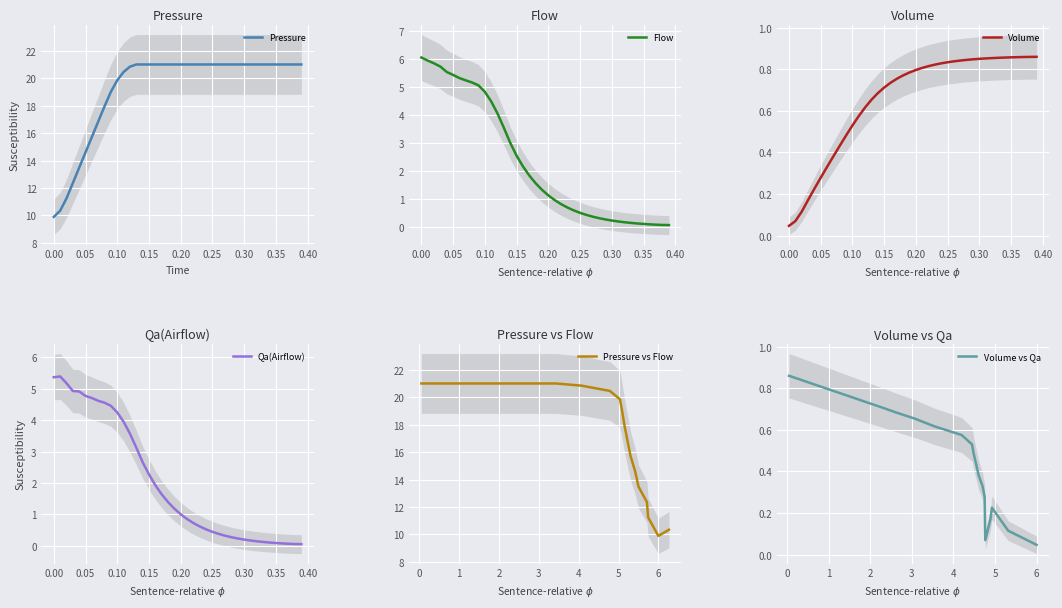

Does the chart display data point markers on the line(s)?

No